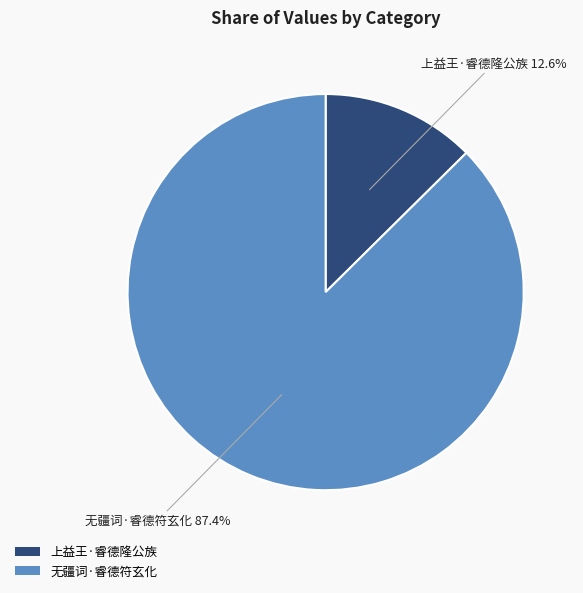

Which has a higher value, 无疆词·睿德符玄化 or 上益王·睿德隆公族?

无疆词·睿德符玄化